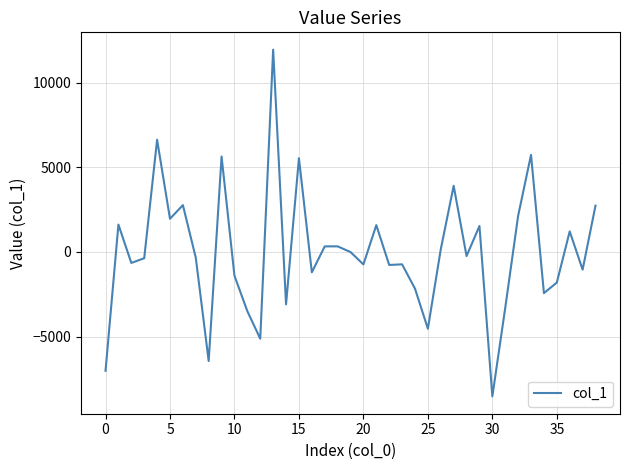

What is the maximum value shown in the chart?

11944.3